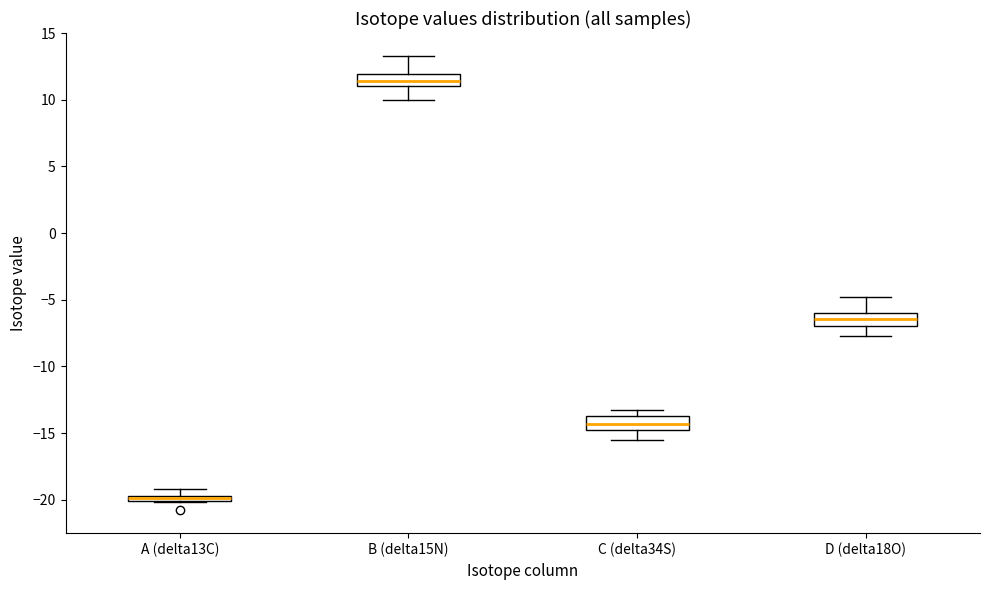

Where does the lower whisker of the box for D (delta18O) end on the y-axis? The values are not printed on the chart, so give them approximately, as read against the axis.

-7.5